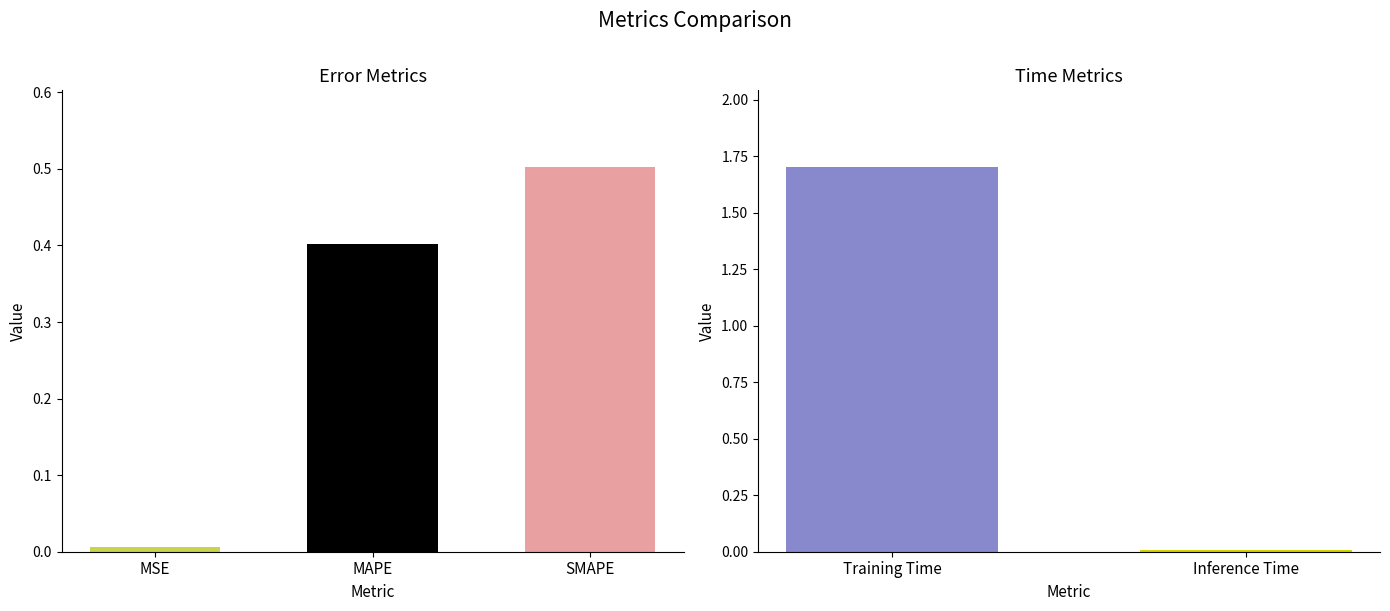

The chart shows a value of 0.0 at Inference Time. True or false?

False